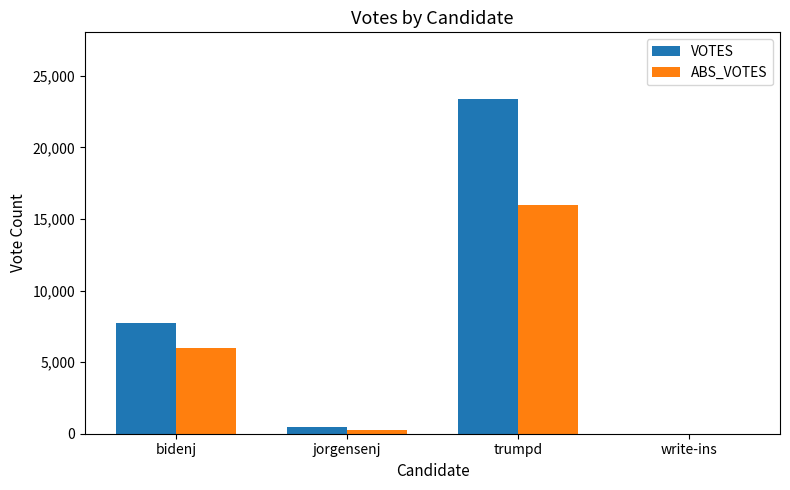

Which series has the widest spread of values?

VOTES